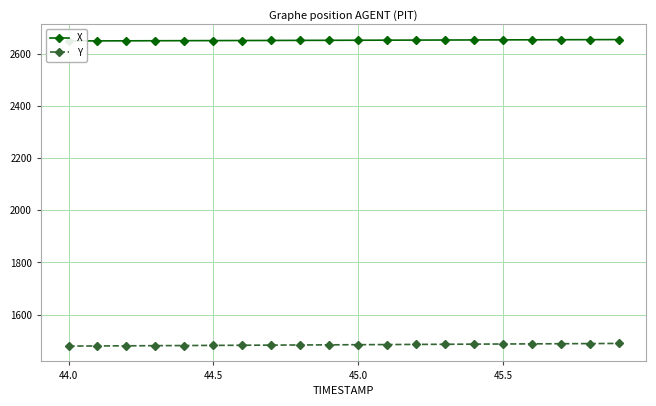

What are all the series names shown in the legend?

X, Y